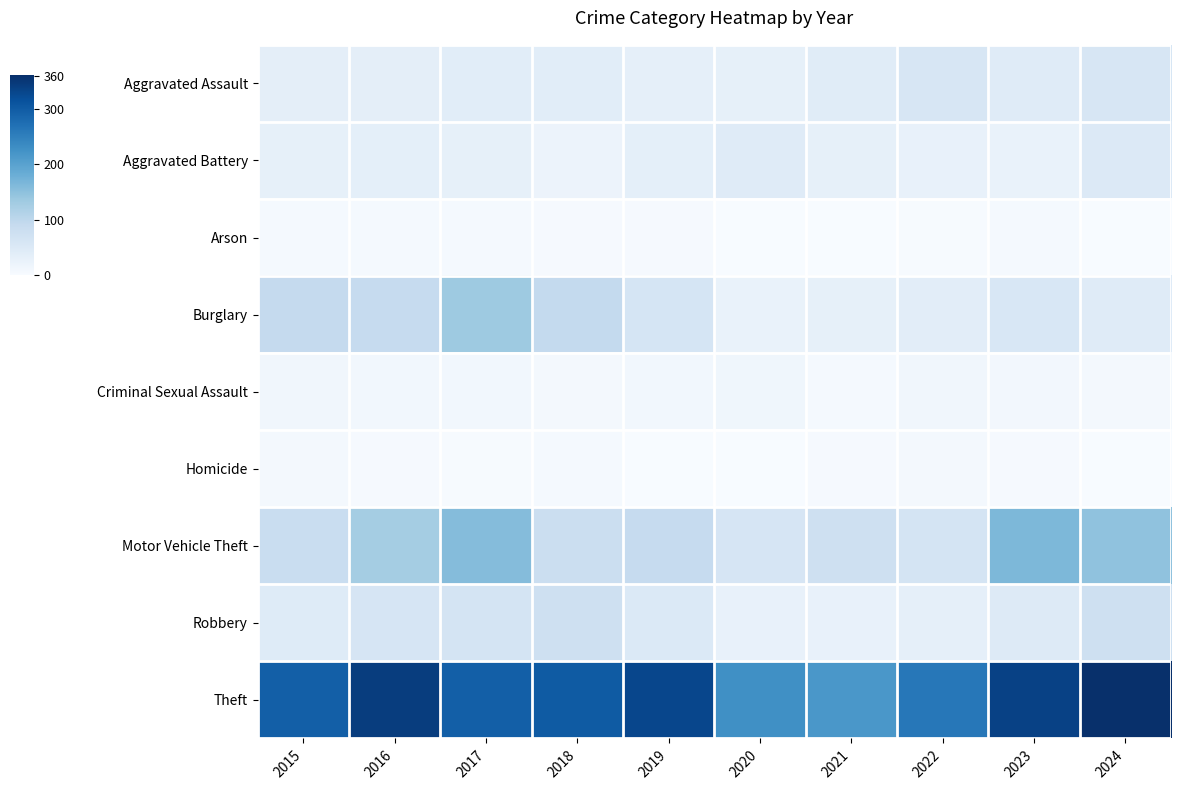

Reading left to right, transcribe all the data shown in this chart.

Aggravated Assault: 2015=35	2016=34	2017=39	2018=39	2019=32	2020=31	2021=42	2022=57	2023=43	2024=57
Aggravated Battery: 2015=31	2016=33	2017=30	2018=20	2019=33	2020=43	2021=30	2022=27	2023=25	2024=48
Arson: 2015=5	2016=5	2017=5	2018=4	2019=3	2020=0	2021=1	2022=2	2023=5	2024=1
Burglary: 2015=91	2016=89	2017=134	2018=93	2019=61	2020=24	2021=30	2022=38	2023=56	2024=43
Criminal Sexual Assault: 2015=12	2016=10	2017=10	2018=6	2019=11	2020=13	2021=5	2022=12	2023=9	2024=8
Homicide: 2015=6	2016=3	2017=2	2018=5	2019=1	2020=0	2021=3	2022=8	2023=3	2024=1
Motor Vehicle Theft: 2015=84	2016=128	2017=157	2018=80	2019=89	2020=60	2021=76	2022=64	2023=164	2024=148
Robbery: 2015=44	2016=60	2017=64	2018=75	2019=50	2020=26	2021=27	2022=32	2023=46	2024=75
Theft: 2015=295	2016=342	2017=296	2018=301	2019=329	2020=228	2021=216	2022=261	2023=336	2024=361